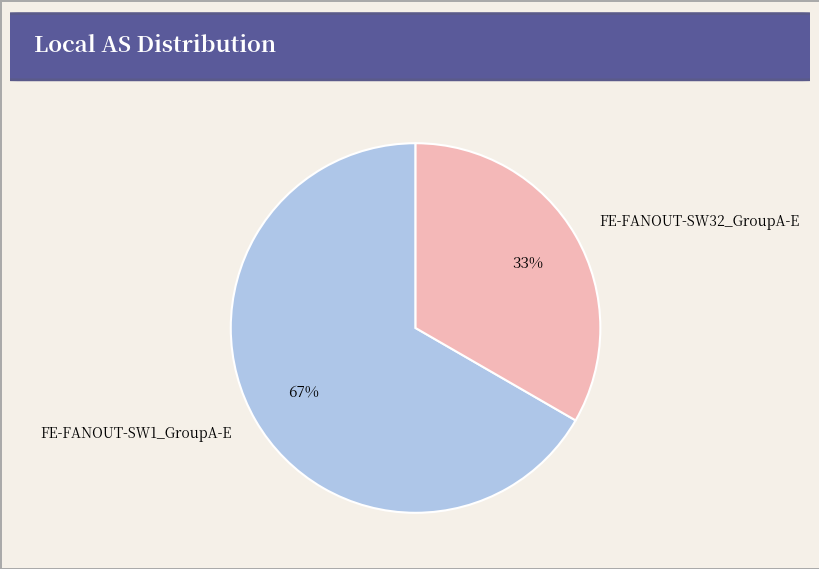

Between FE-FANOUT-SW32_GroupA-E and FE-FANOUT-SW1_GroupA-E, which is larger?

FE-FANOUT-SW1_GroupA-E